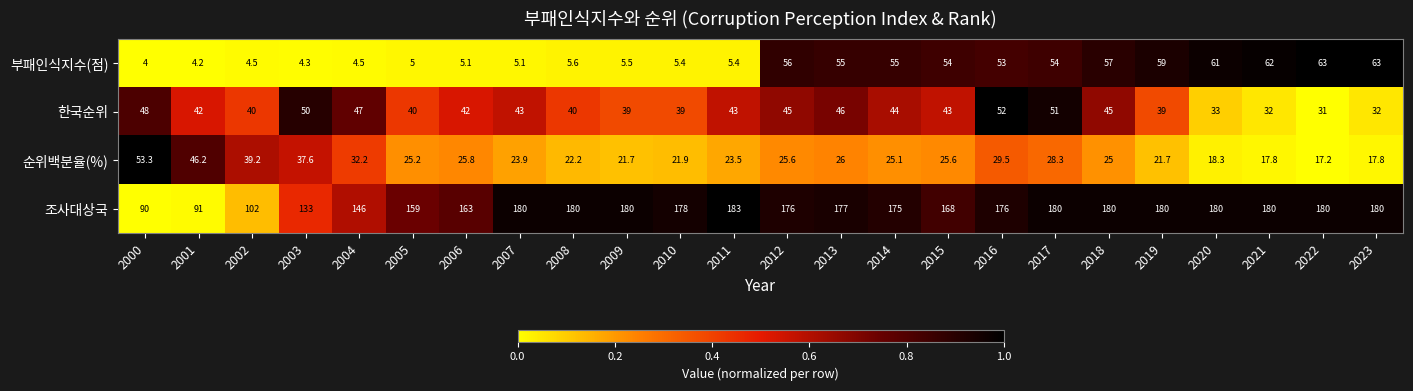

What is the sum of all 한국순위 values?

1006.0